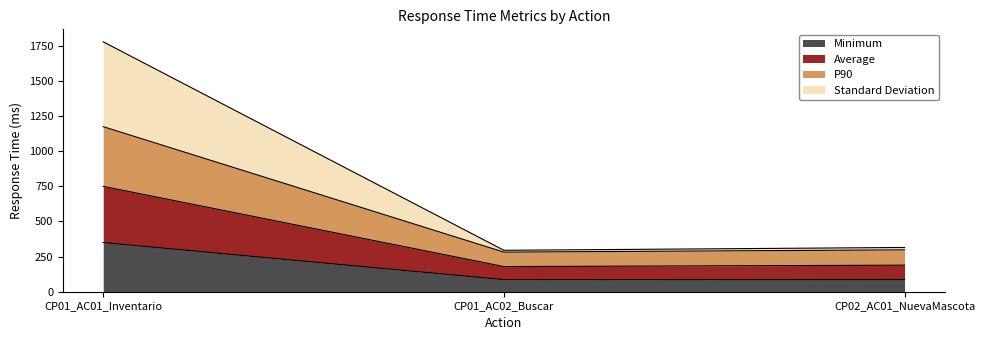

Which category has the highest value in the Minimum series?

CP01_AC01_Inventario